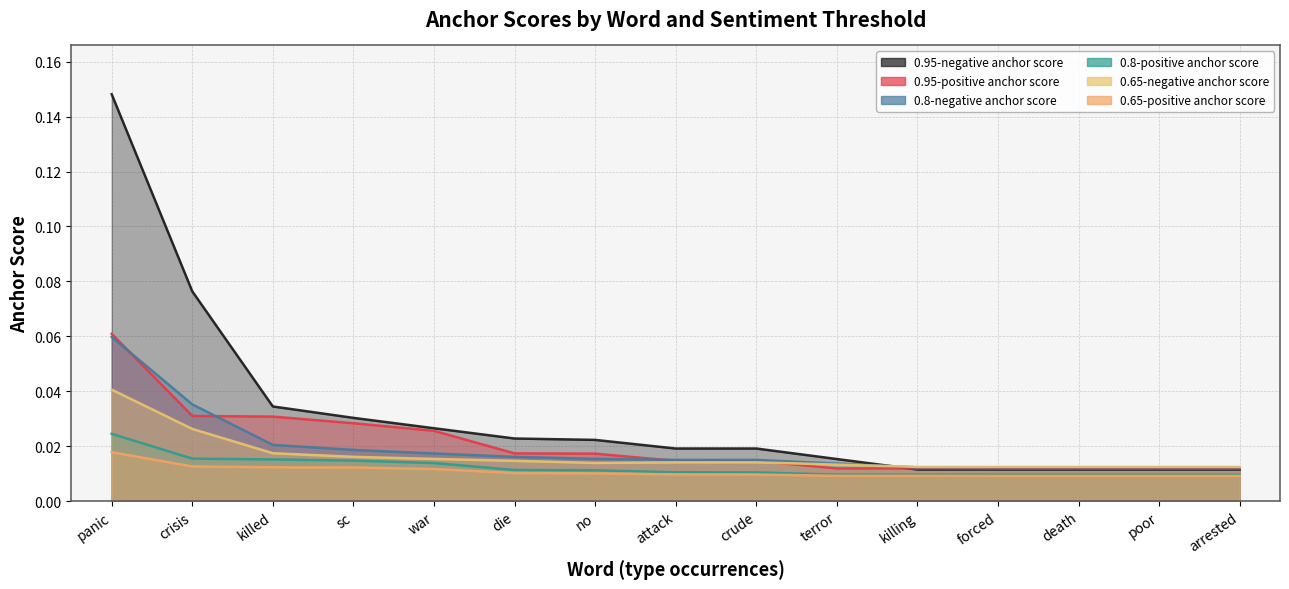

Reading left to right, list all the values displayed in this chart.

0.95-negative anchor score: panic=0.1	crisis=0.1	killed=0.0	sc=0.0	war=0.0	die=0.0	no=0.0	attack=0.0	crude=0.0	terror=0.0	killing=0.0	forced=0.0	death=0.0	poor=0.0	arrested=0.0
0.95-positive anchor score: panic=0.1	crisis=0.0	killed=0.0	sc=0.0	war=0.0	die=0.0	no=0.0	attack=0.0	crude=0.0	terror=0.0	killing=0.0	forced=0.0	death=0.0	poor=0.0	arrested=0.0
0.8-negative anchor score: panic=0.1	crisis=0.0	killed=0.0	sc=0.0	war=0.0	die=0.0	no=0.0	attack=0.0	crude=0.0	terror=0.0	killing=0.0	forced=0.0	death=0.0	poor=0.0	arrested=0.0
0.8-positive anchor score: panic=0.0	crisis=0.0	killed=0.0	sc=0.0	war=0.0	die=0.0	no=0.0	attack=0.0	crude=0.0	terror=0.0	killing=0.0	forced=0.0	death=0.0	poor=0.0	arrested=0.0
0.65-negative anchor score: panic=0.0	crisis=0.0	killed=0.0	sc=0.0	war=0.0	die=0.0	no=0.0	attack=0.0	crude=0.0	terror=0.0	killing=0.0	forced=0.0	death=0.0	poor=0.0	arrested=0.0
0.65-positive anchor score: panic=0.0	crisis=0.0	killed=0.0	sc=0.0	war=0.0	die=0.0	no=0.0	attack=0.0	crude=0.0	terror=0.0	killing=0.0	forced=0.0	death=0.0	poor=0.0	arrested=0.0